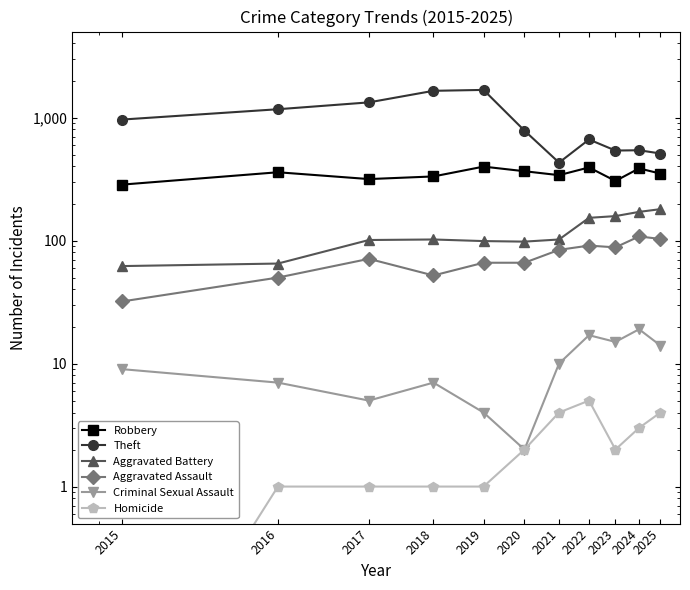

What is the difference between the Theft values at 2017 and 2016?

160.0